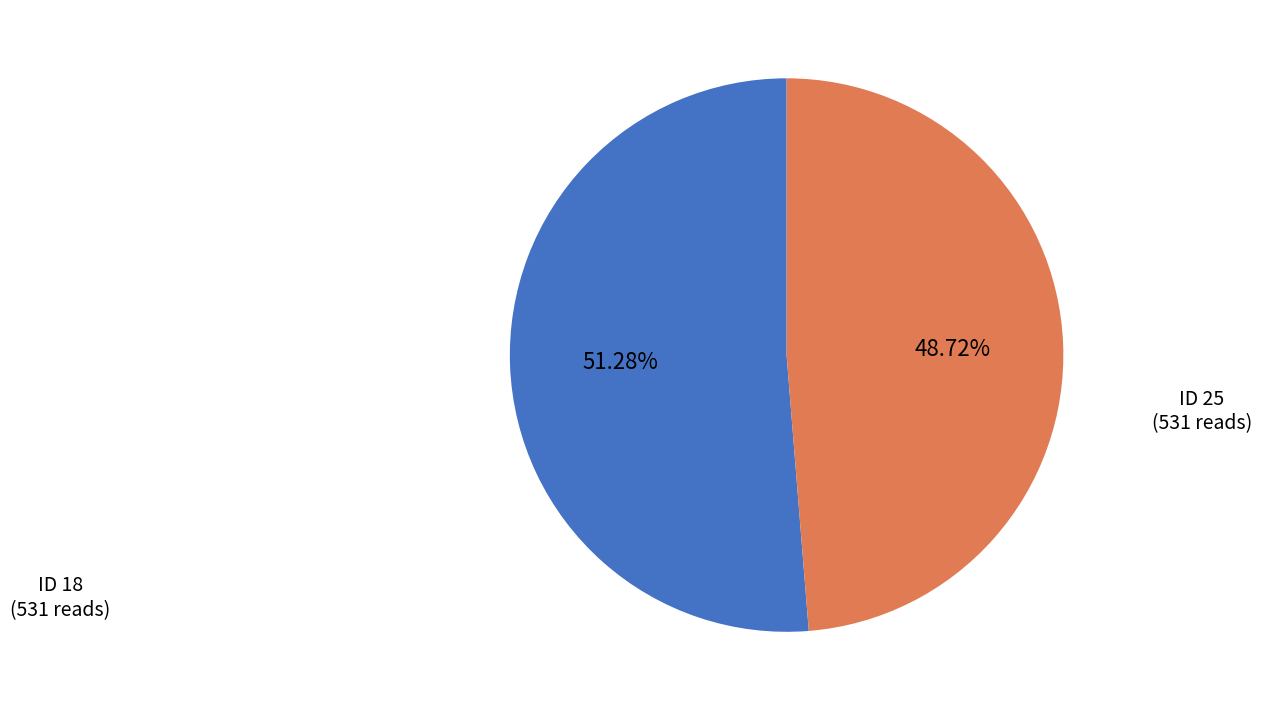

The ID 25 slice represents 49% of the pie. True or false?

True